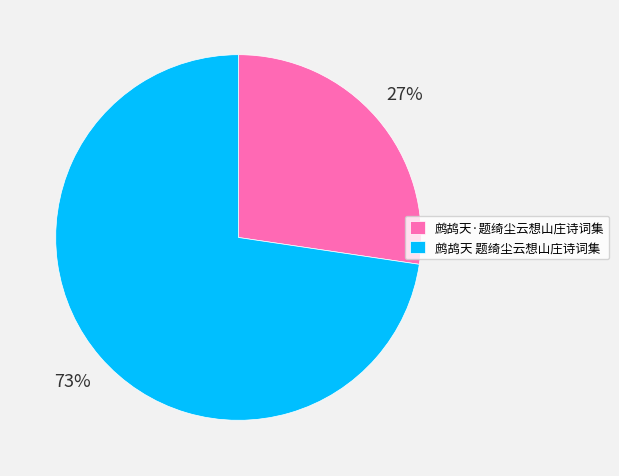

To the nearest percent, what is the average slice percentage?

50%